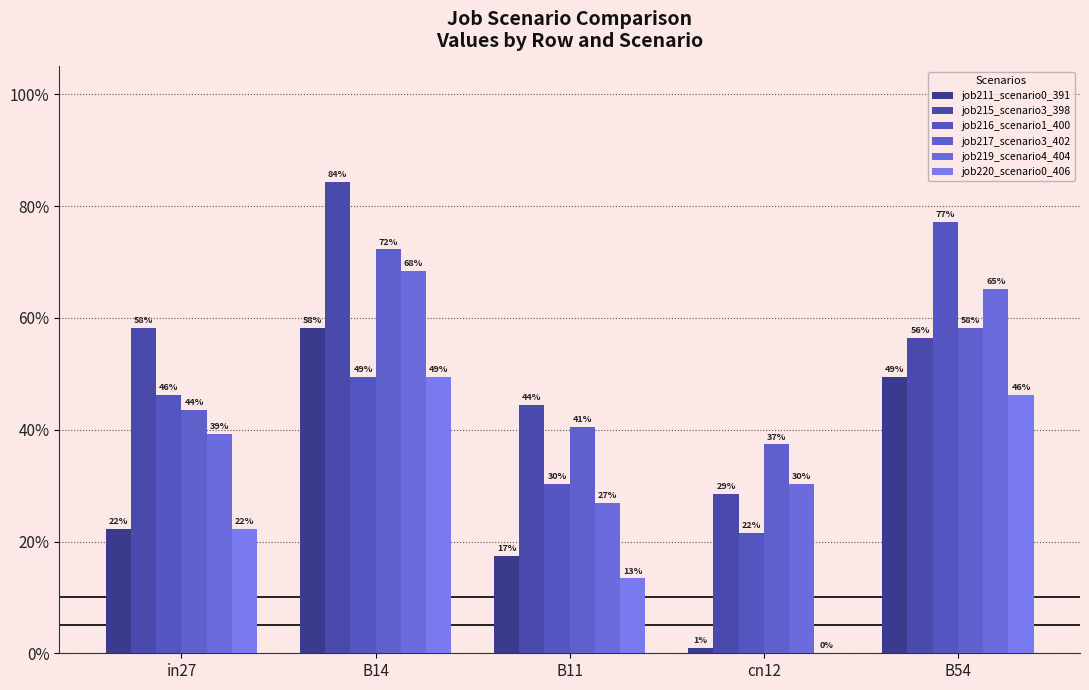

True or false: job216_scenario1_400 has a value of 0.5 at B14.

True